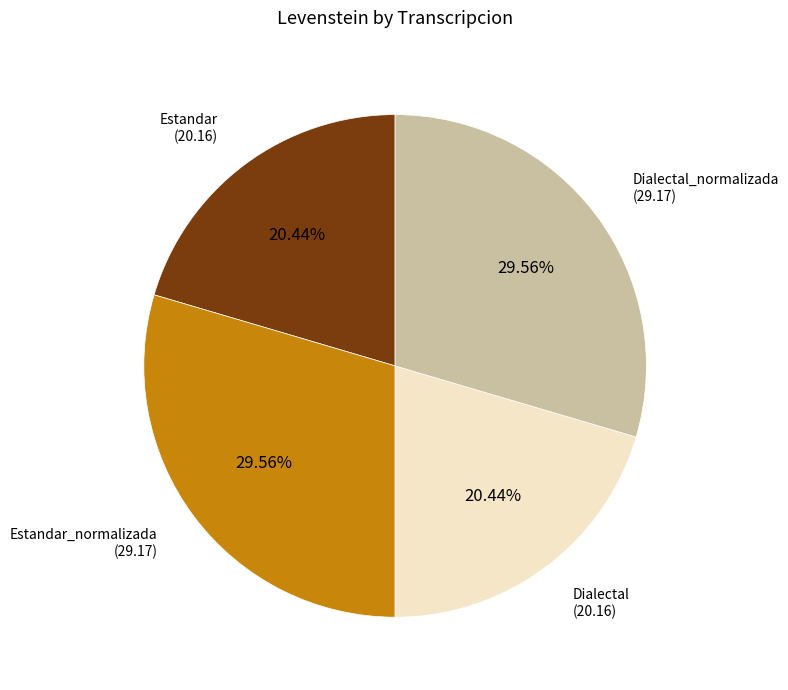

To the nearest percent, what portion does Estandar_normalizada represent?

30%